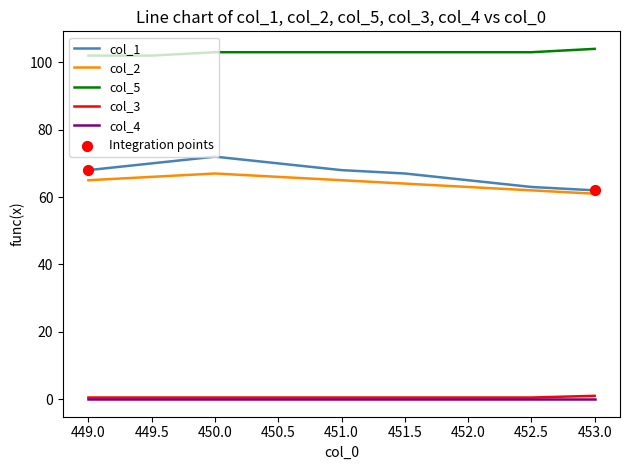

What is the total value across all series at 449.5?

238.5